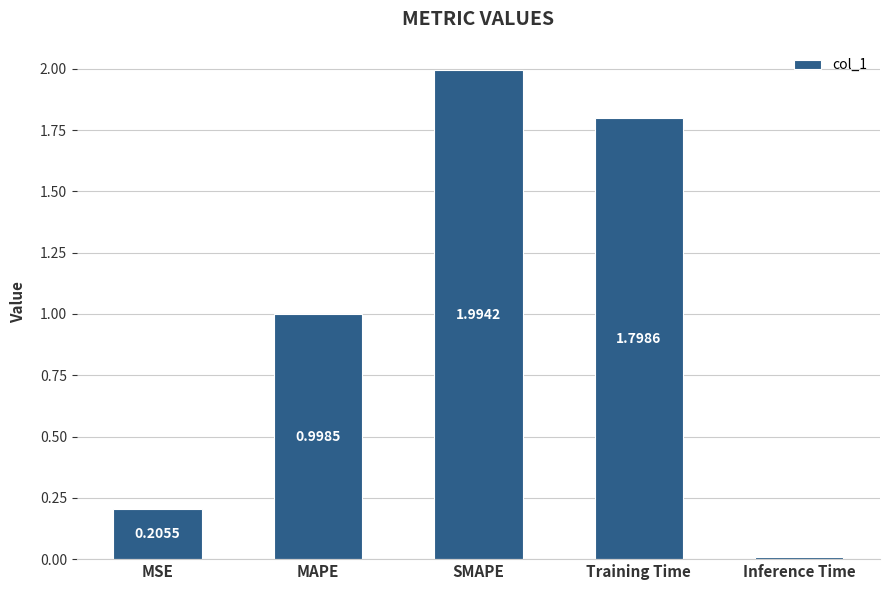

Does the chart contain any negative values?

No